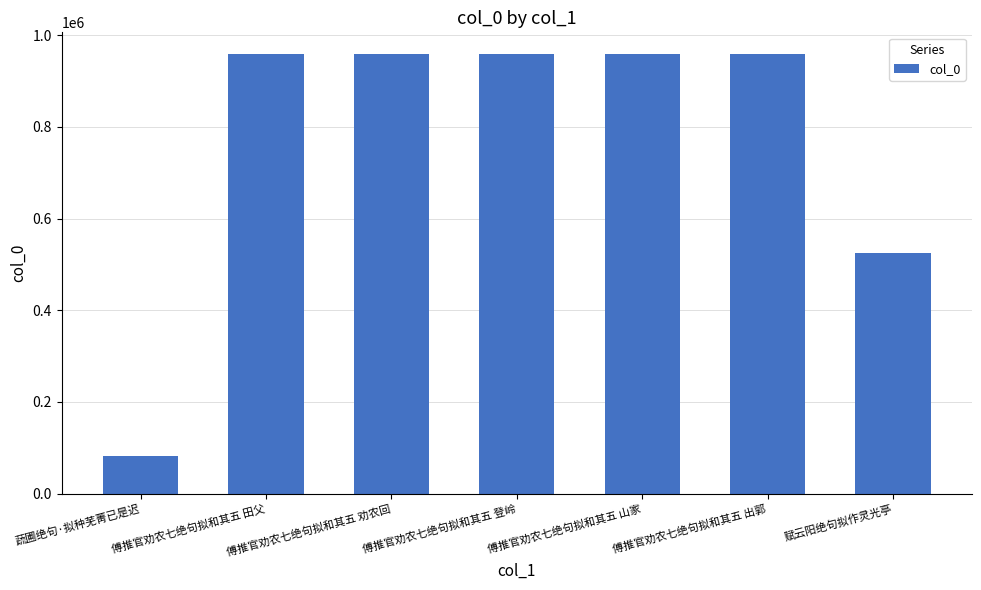

What is the value of the 2nd bar from the left?

958166